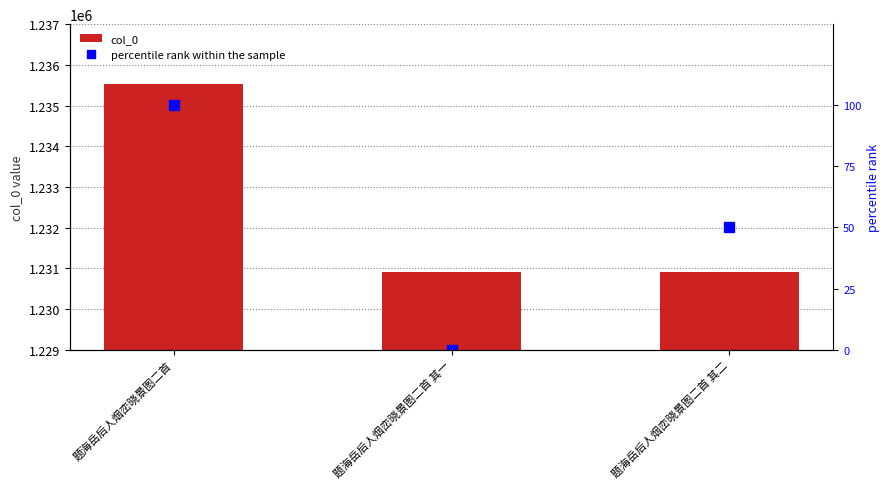

Is it true that col_0 equals 1230917 at 题海岳后人烟峦晓景图二首 其二?

True